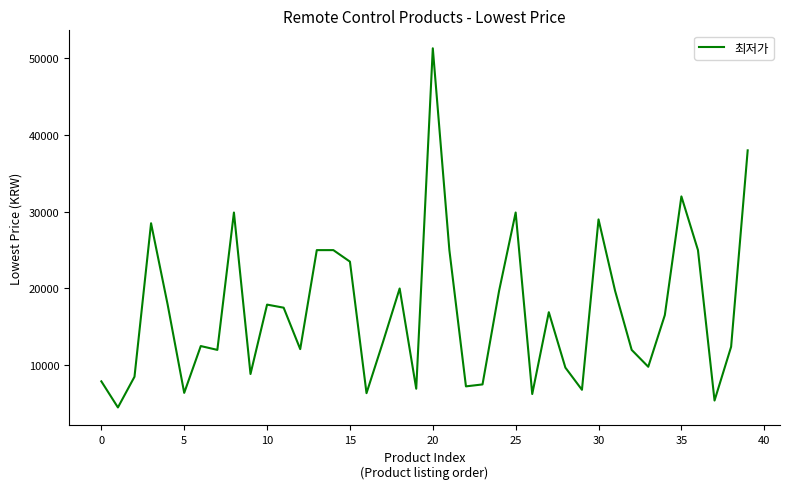

What is the difference between the maximum and minimum values?

46800